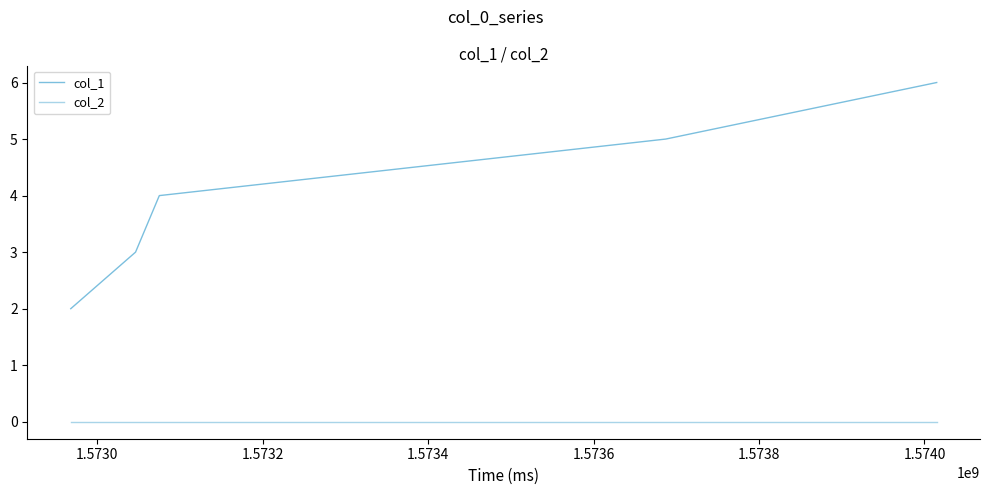

True or false: col_2 and col_1 cross at least once.

False